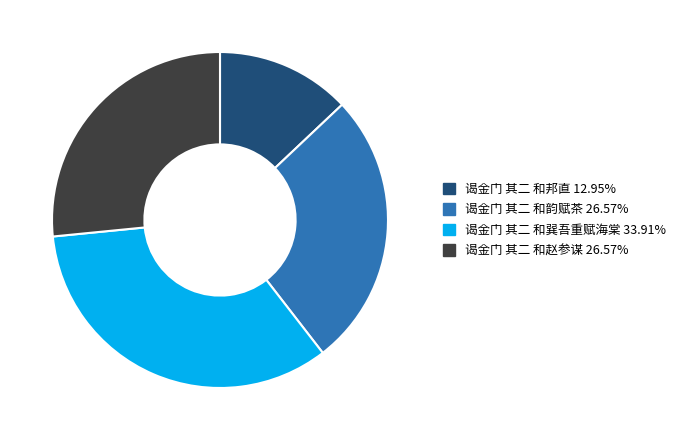

Does 谒金门 其二 和赵参谋 account for over 50% of the chart?

No